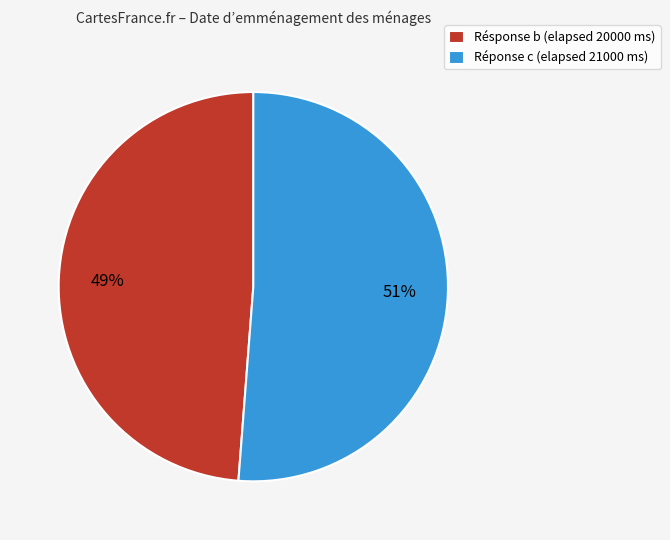

Combined, do Résponse b (elapsed 20000 ms) and Réponse c (elapsed 21000 ms) account for over 50%?

Yes